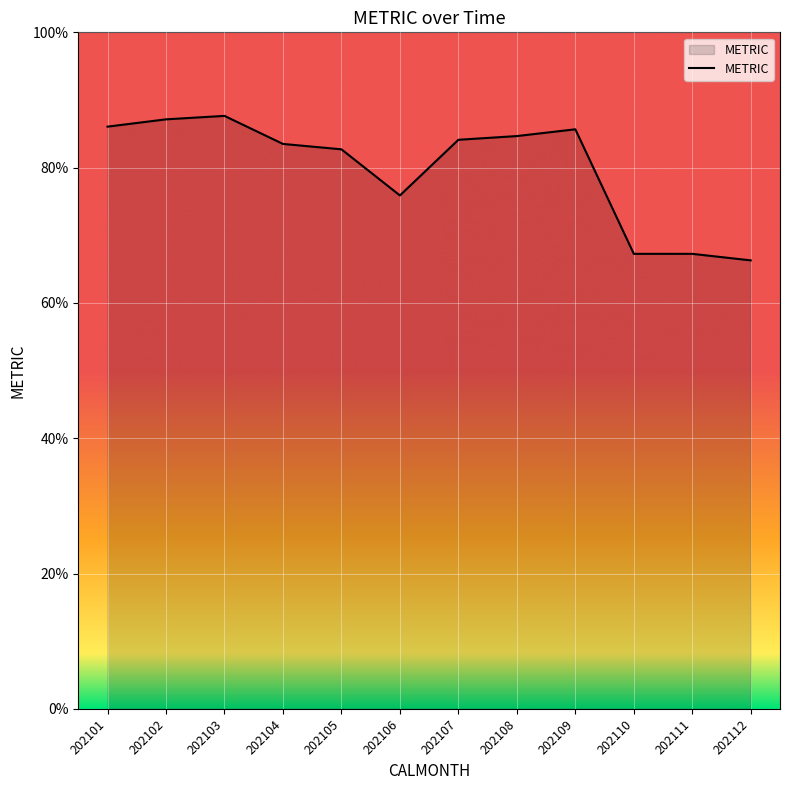

The value at 202105 is 19.3. True or false?

False